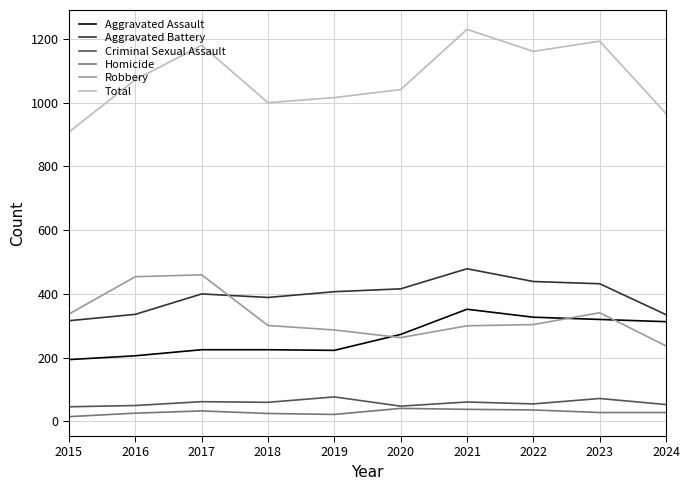

True or false: Criminal Sexual Assault and Aggravated Assault cross at least once.

False